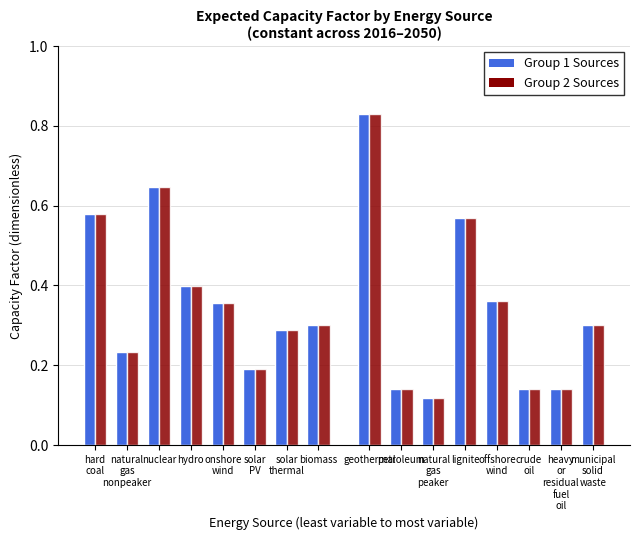

What is the minimum value shown in the chart?

0.1